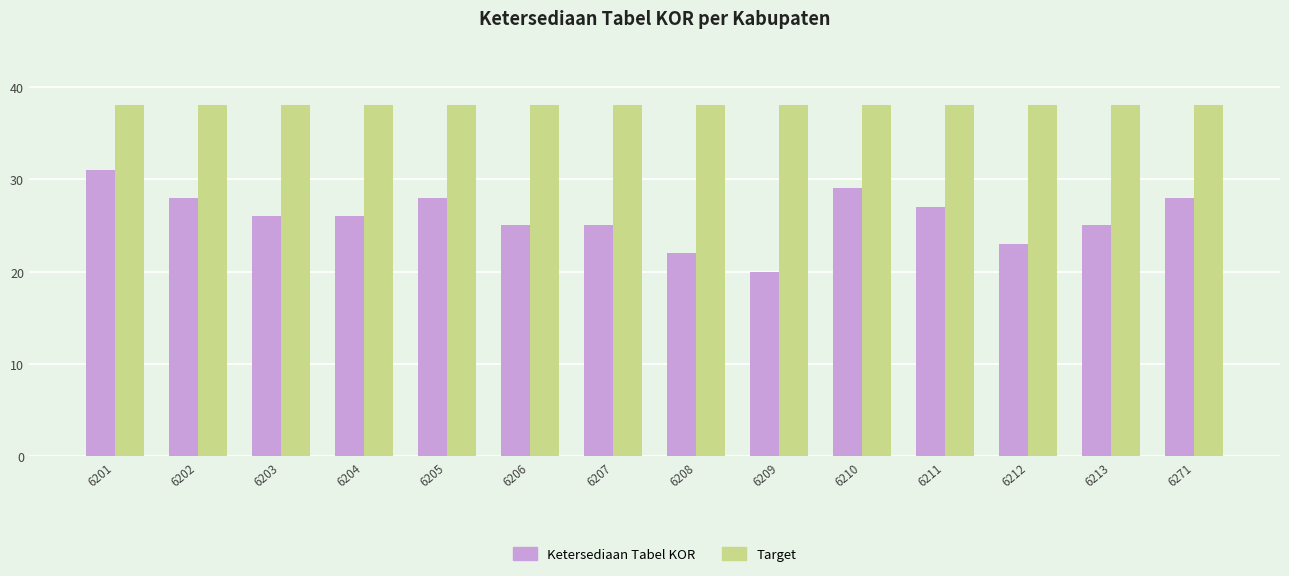

Is it true that Target equals 38 at 6202?

True